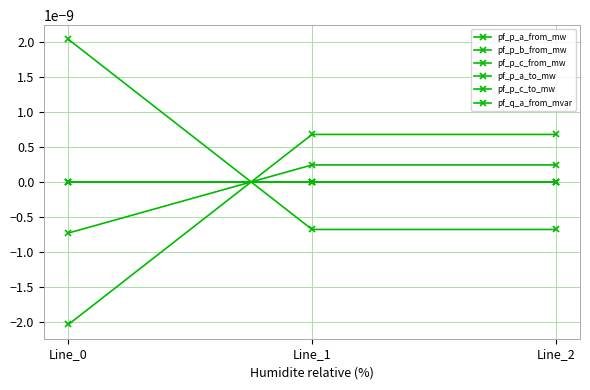

Does the chart have visible grid lines?

Yes